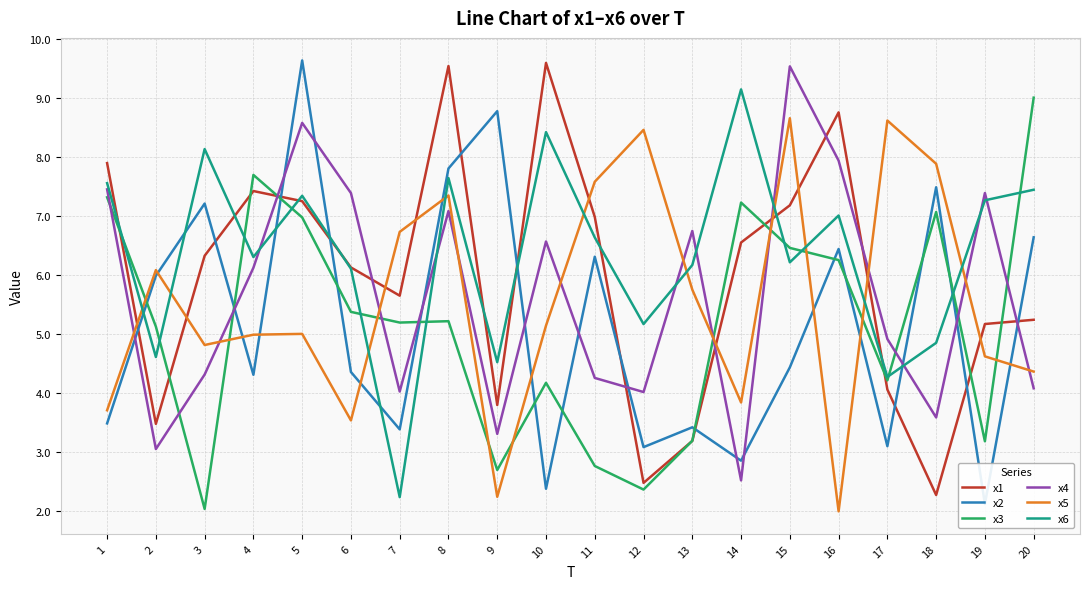

In x6, how many points are lower than both neighbors (excluding endpoints)?

7